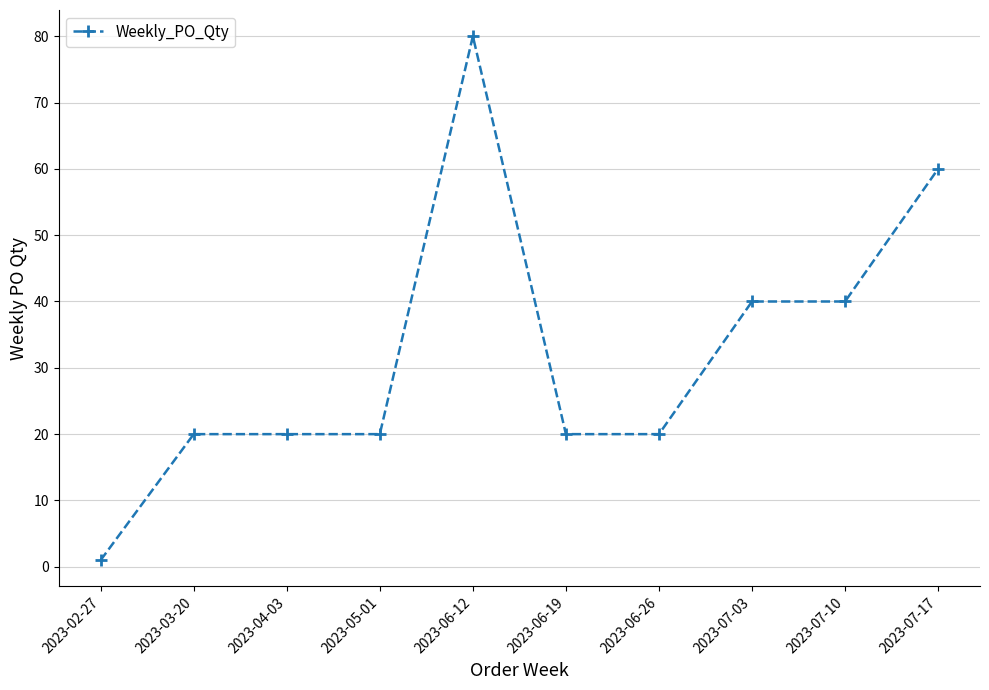

Is this an area chart (filled region under the line)?

No